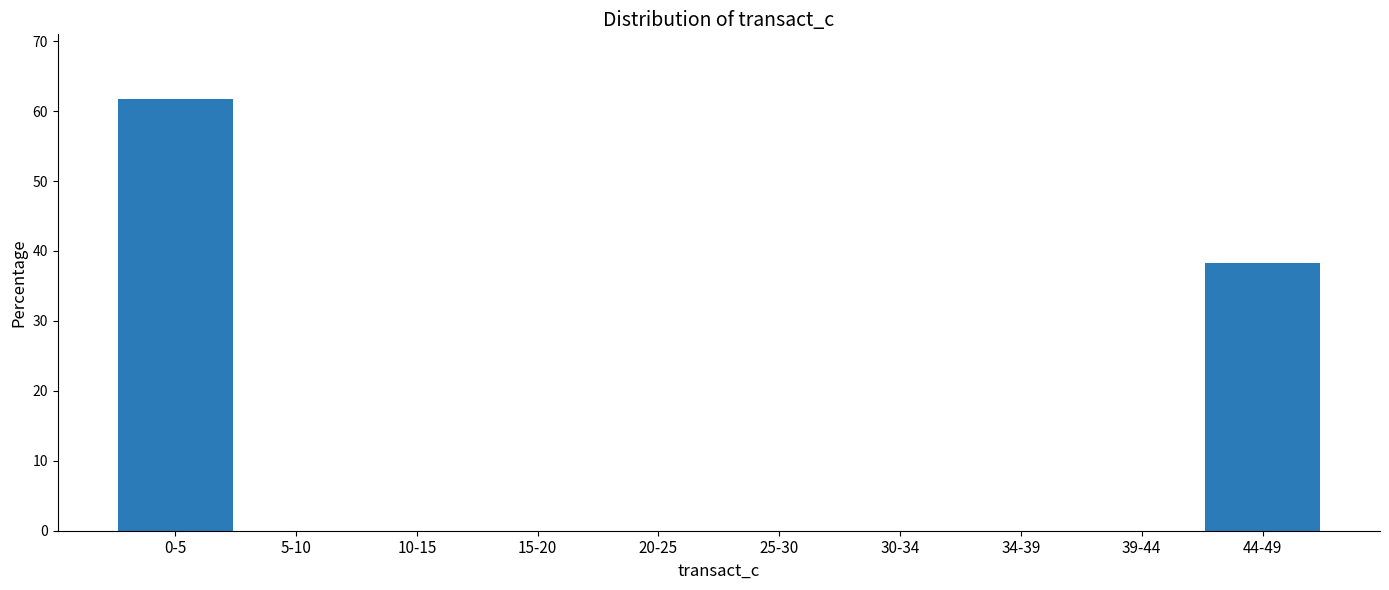

Reading left to right, transcribe all the data shown in this chart.

0-5=61.7	5-10=0.0	10-15=0.0	15-20=0.0	20-25=0.0	25-30=0.0	30-34=0.0	34-39=0.0	39-44=0.0	44-49=38.3